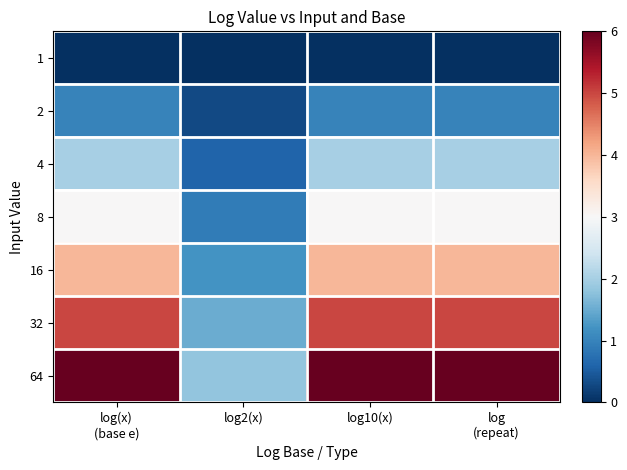

At how many categories does at least one series exceed 3?

3